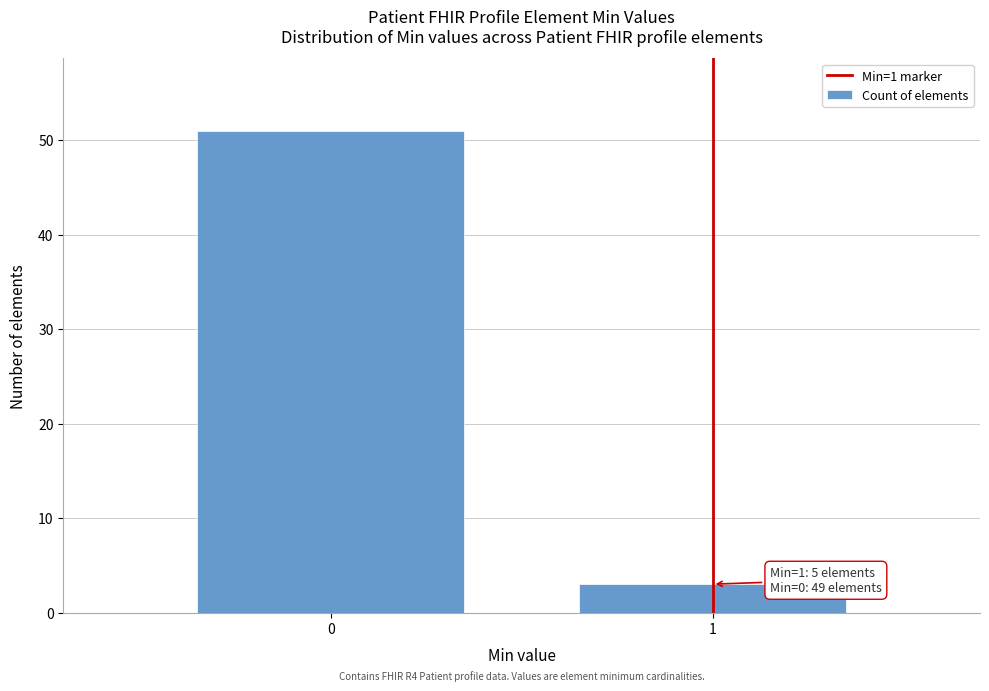

Reading right to left, extract all data points from this chart.

3	51